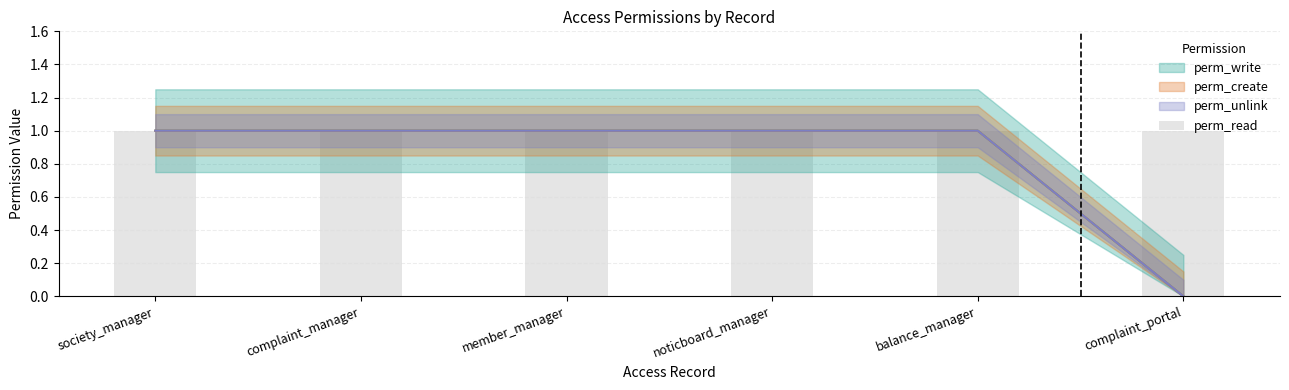

What is the sum of the perm_unlink values at complaint_portal and member_manager?

1